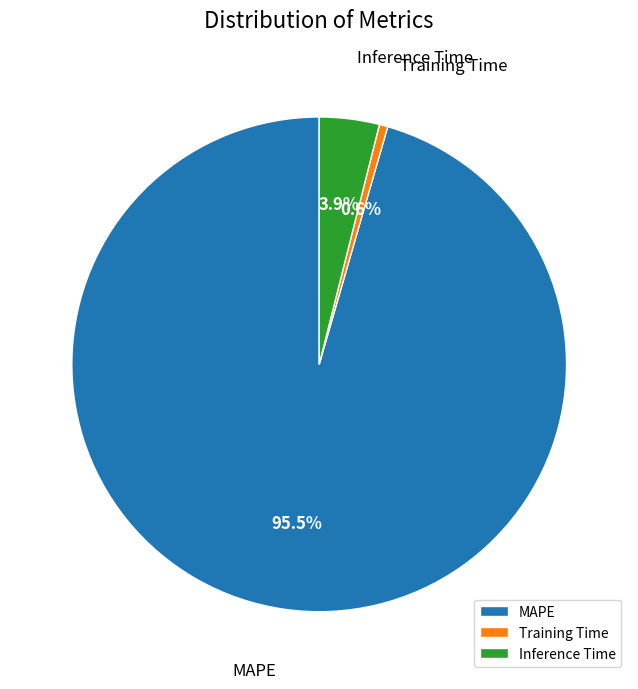

Combined, do Inference Time and MAPE account for over 50%?

Yes